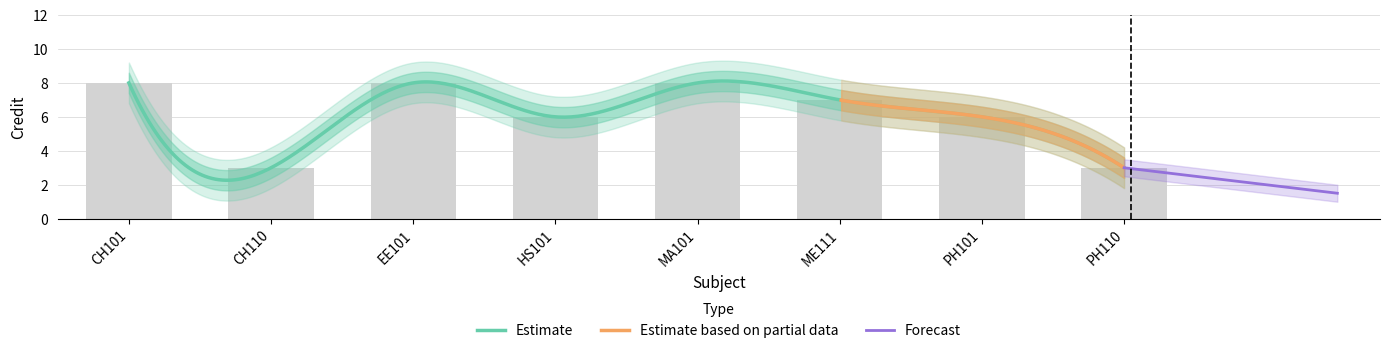

Reading left to right, list all the values displayed in this chart.

CH101=8	CH110=3	EE101=8	HS101=6	MA101=8	ME111=7	PH101=6	PH110=3